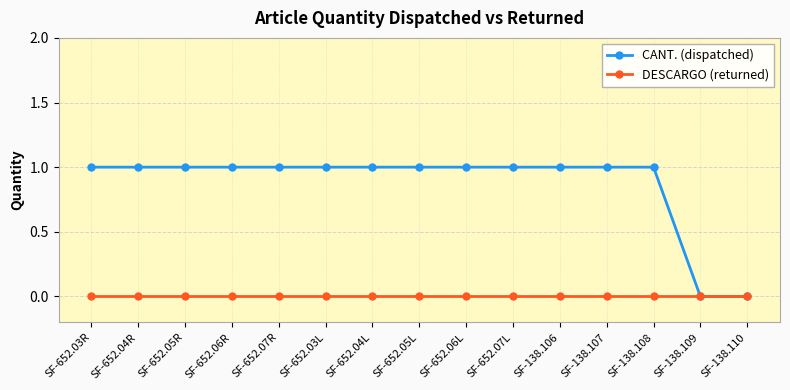

What is the sum of the CANT. (dispatched) values at SF-652.03L and SF-652.04L?

2